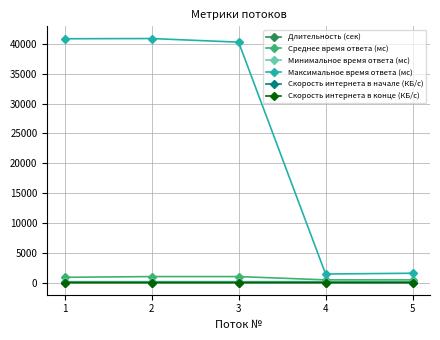

What is the value of the Минимальное время ответа (мс) point at the 3rd from the left?

157.1